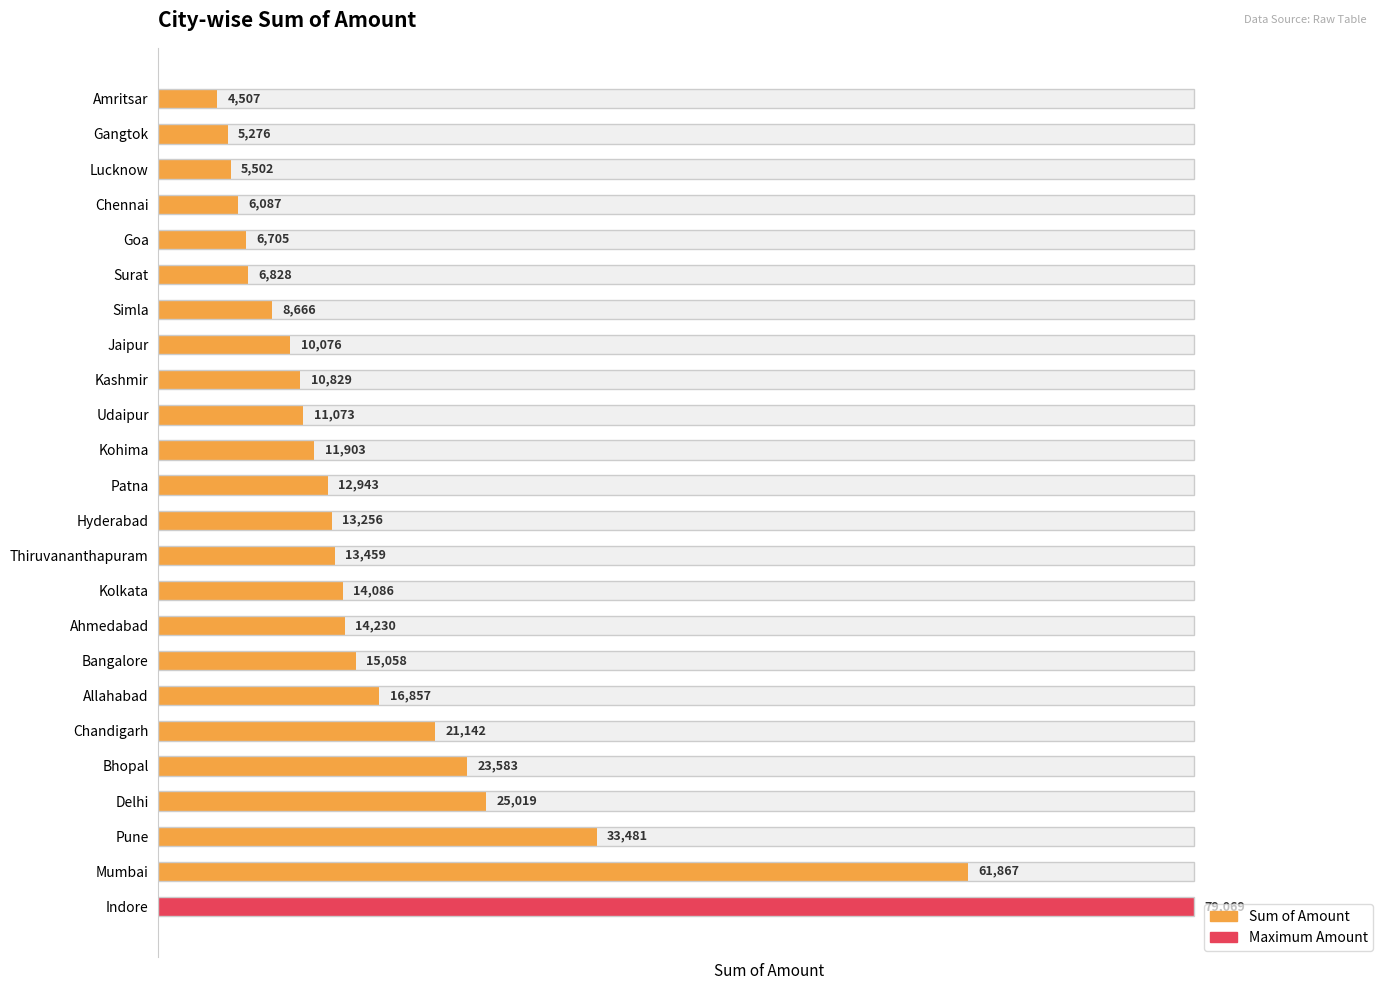

True or false: the data shows 9202 at Gangtok.

False